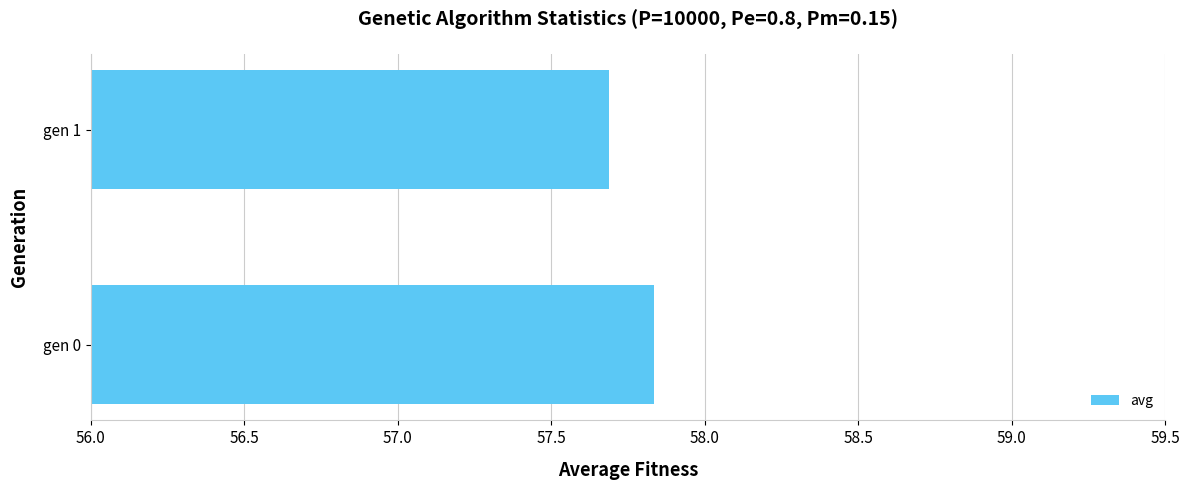

Are the bars horizontal?

Yes